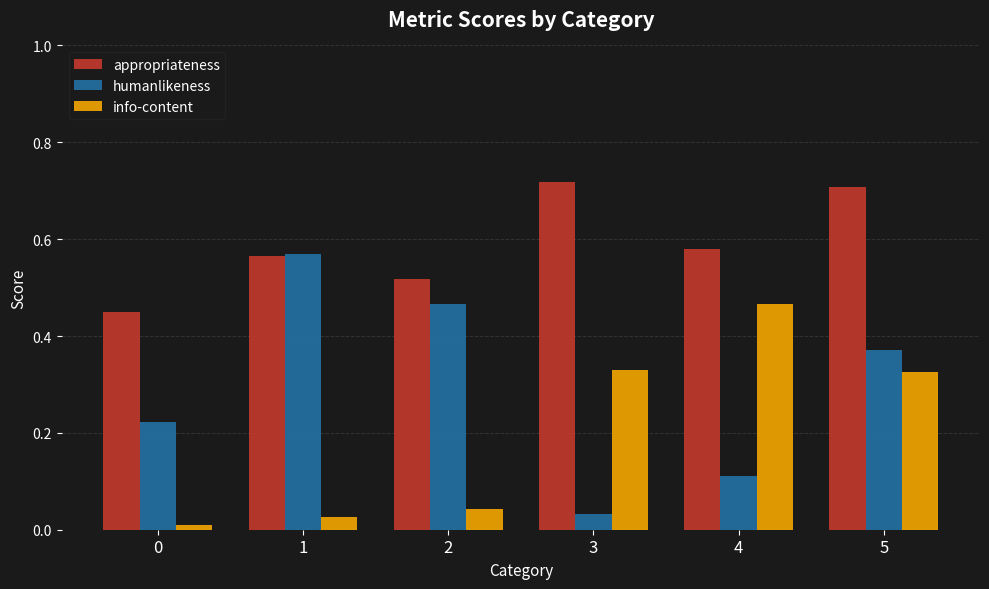

Which series changed the most between 2 and 4?

info-content